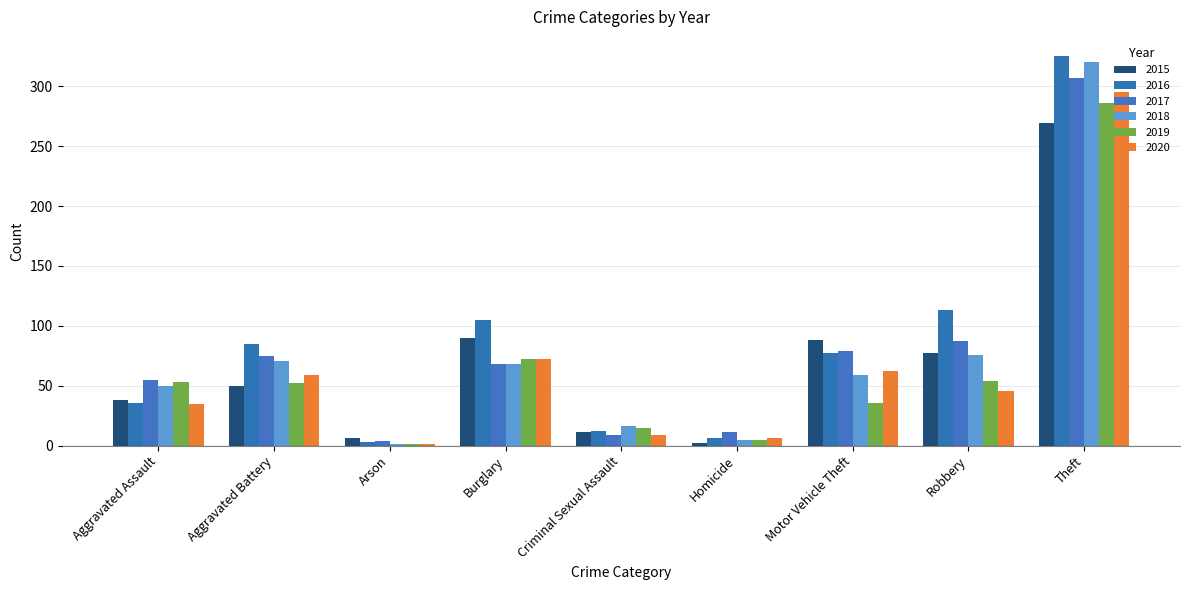

What is the highest value of the 2017 series?

307